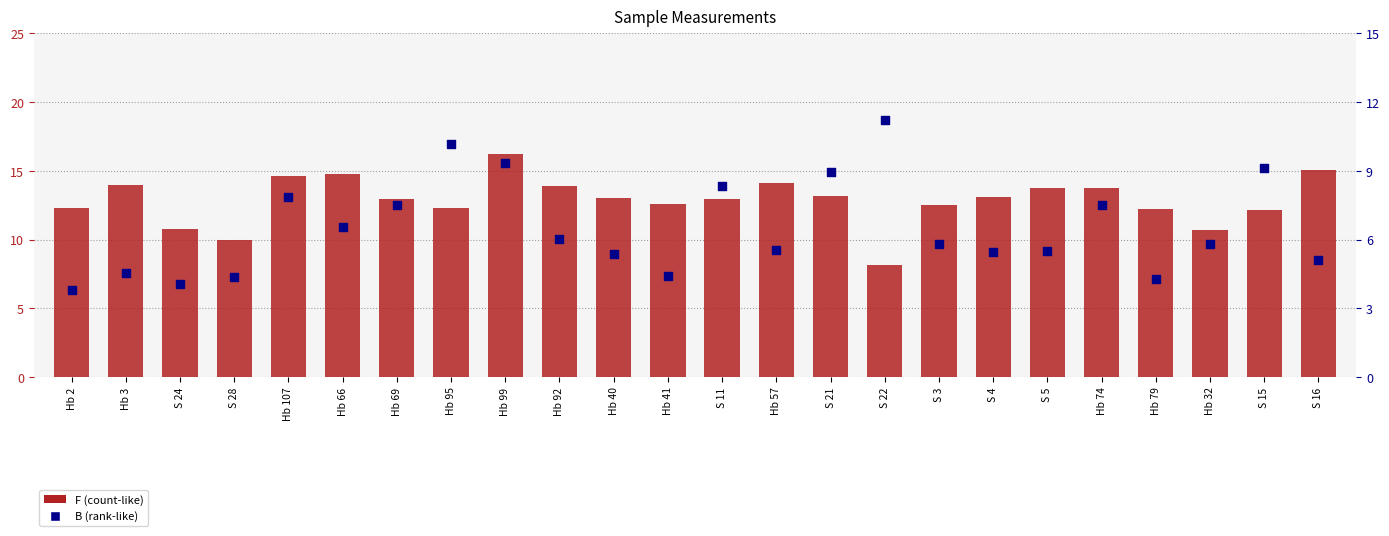

What are all the series names shown in the legend?

F, B